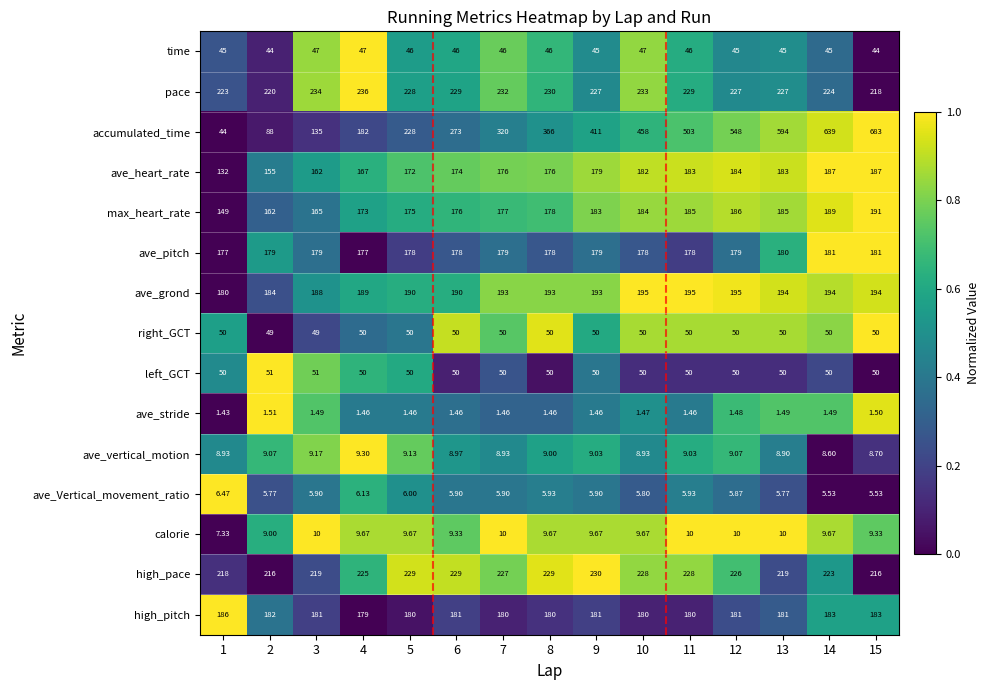

Which series has the largest total across all categories?

accumulated_time